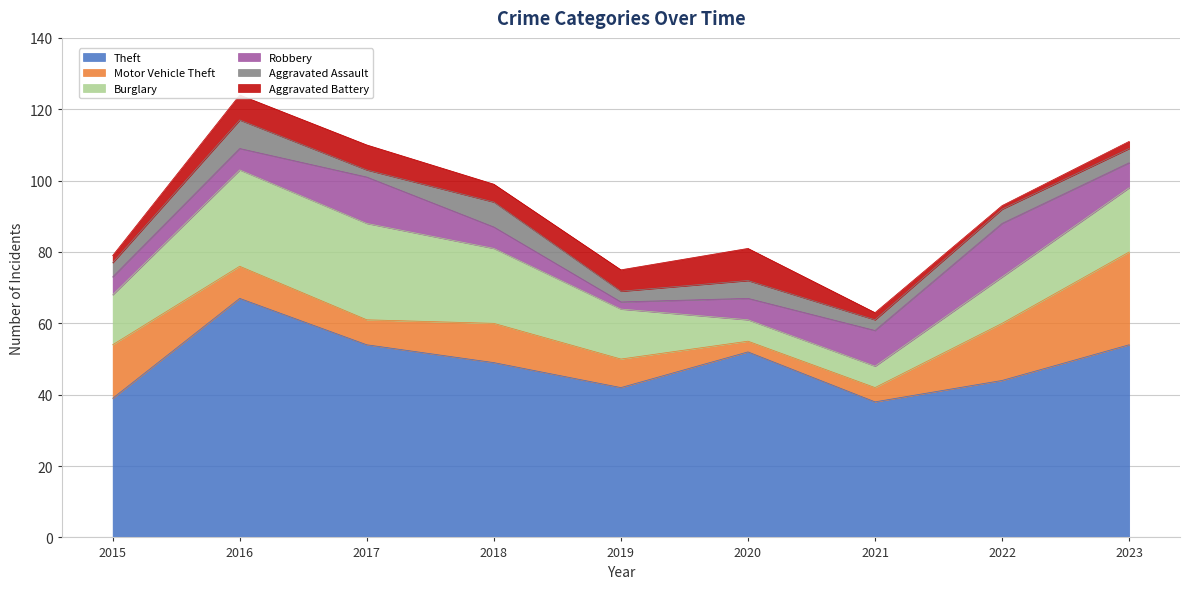

How many data points in Theft are above 49?

4